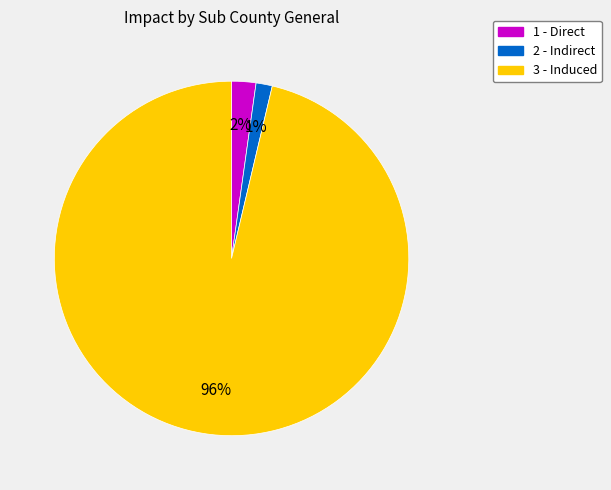

Do 2 - Indirect and 3 - Induced together represent more than half of the pie?

Yes